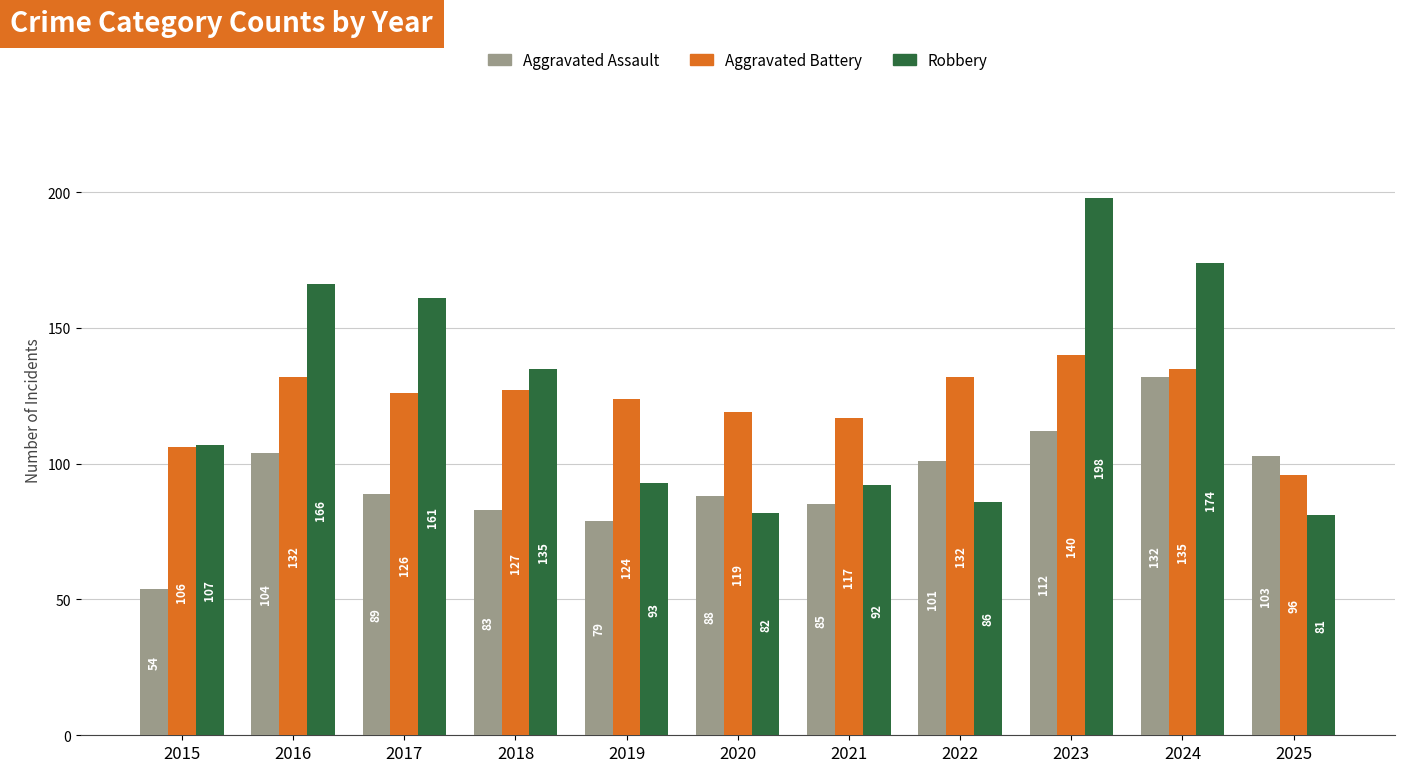

At which label is Robbery closest to 139?

2018